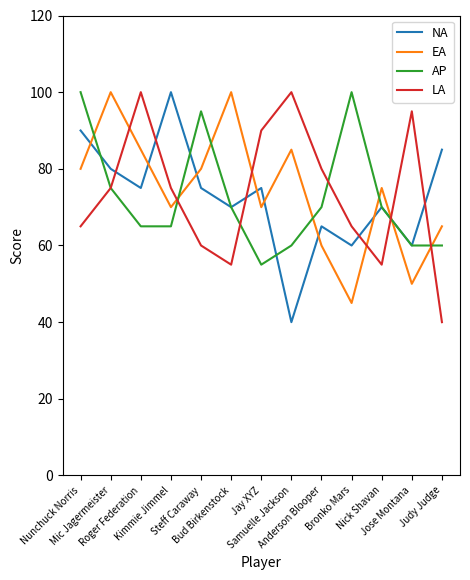

Which series ends up on top after the final intersection of AP and EA?

EA